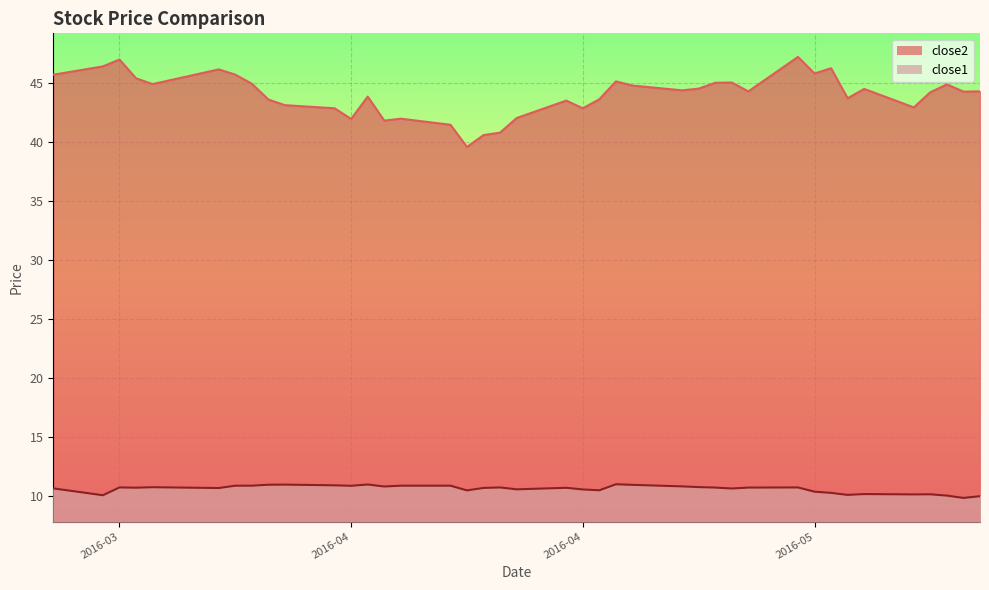

True or false: close2 and close1 intersect in this chart.

False